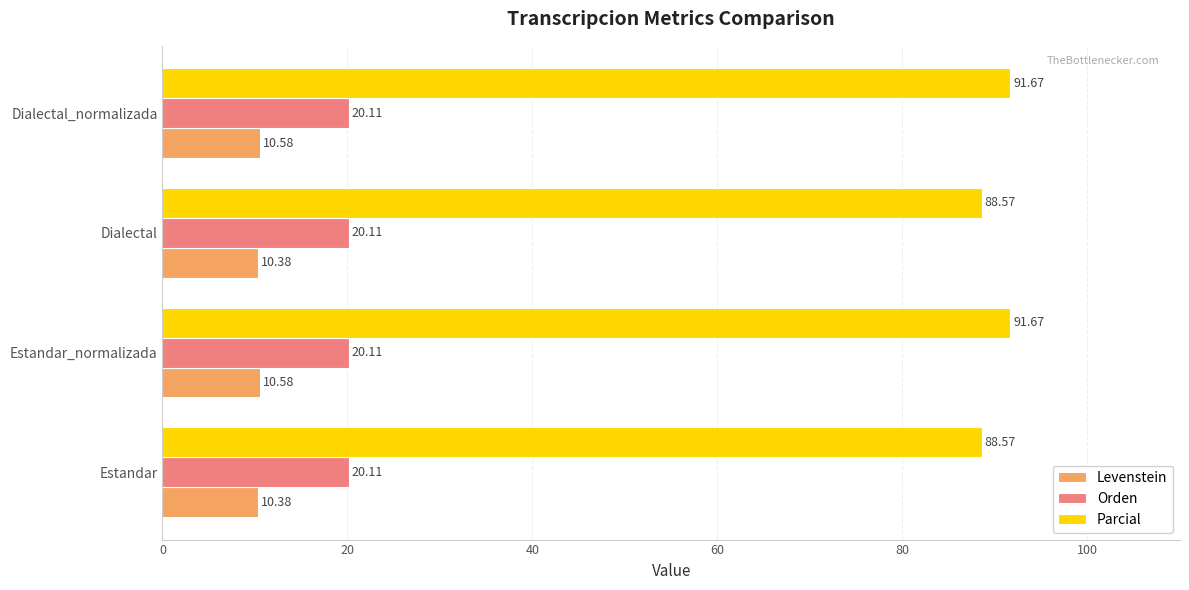

What is the difference between the highest and lowest values at Dialectal?

78.2